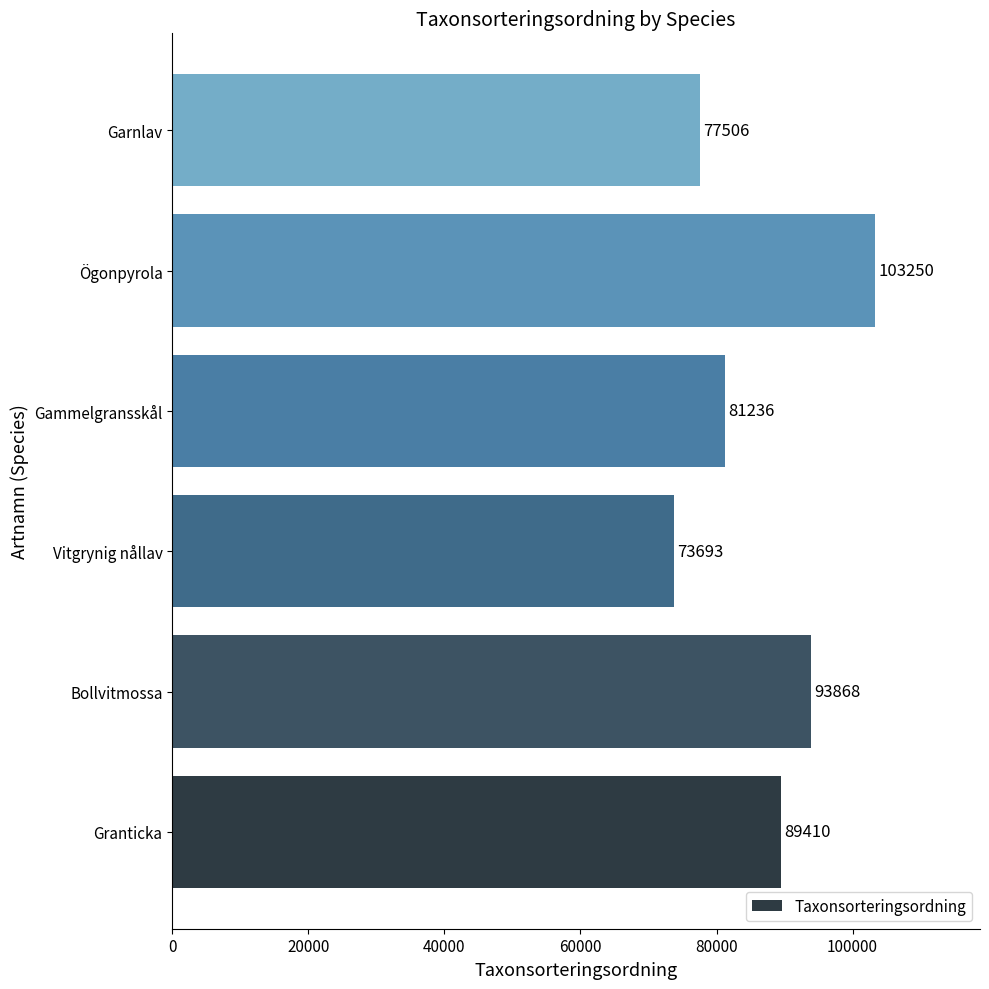

Reading bottom to top, transcribe all the data shown in this chart.

Granticka=89410	Bollvitmossa=93868	Vitgrynig nållav=73693	Gammelgransskål=81236	Ögonpyrola=103250	Garnlav=77506